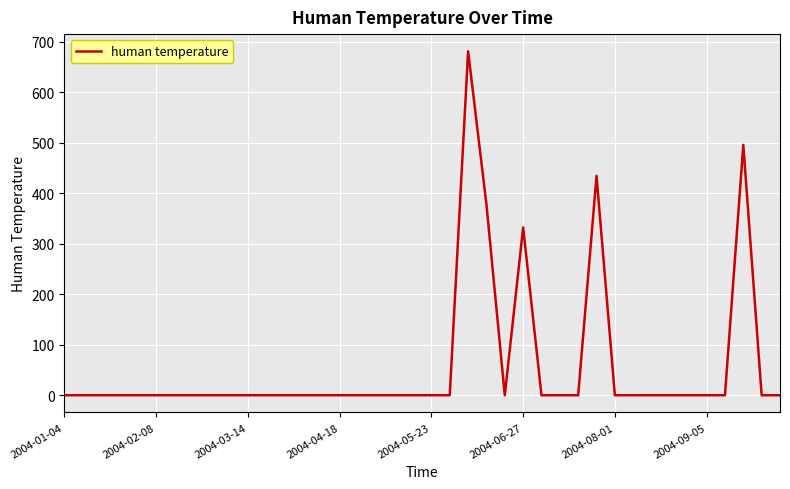

What is the difference between the maximum and minimum values?

680.6